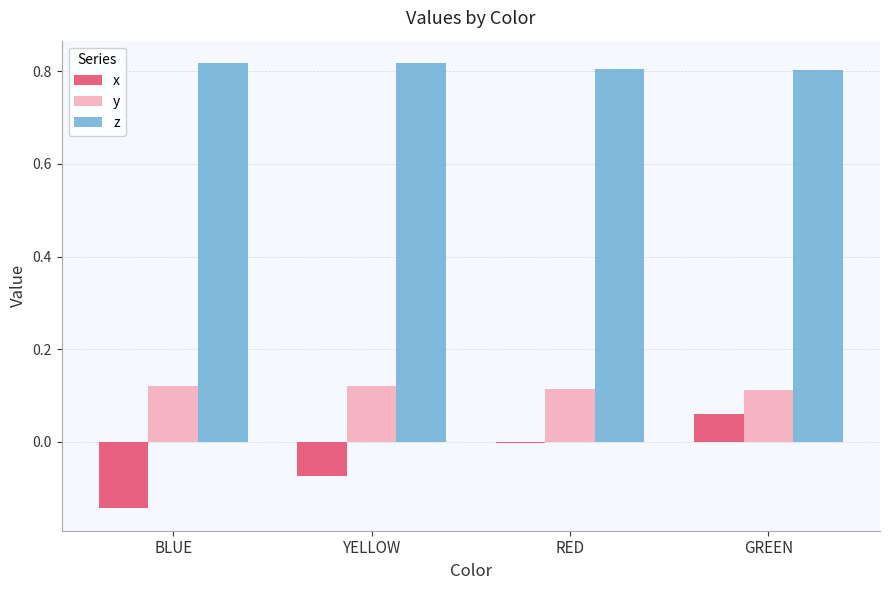

How many groups of bars are there?

4